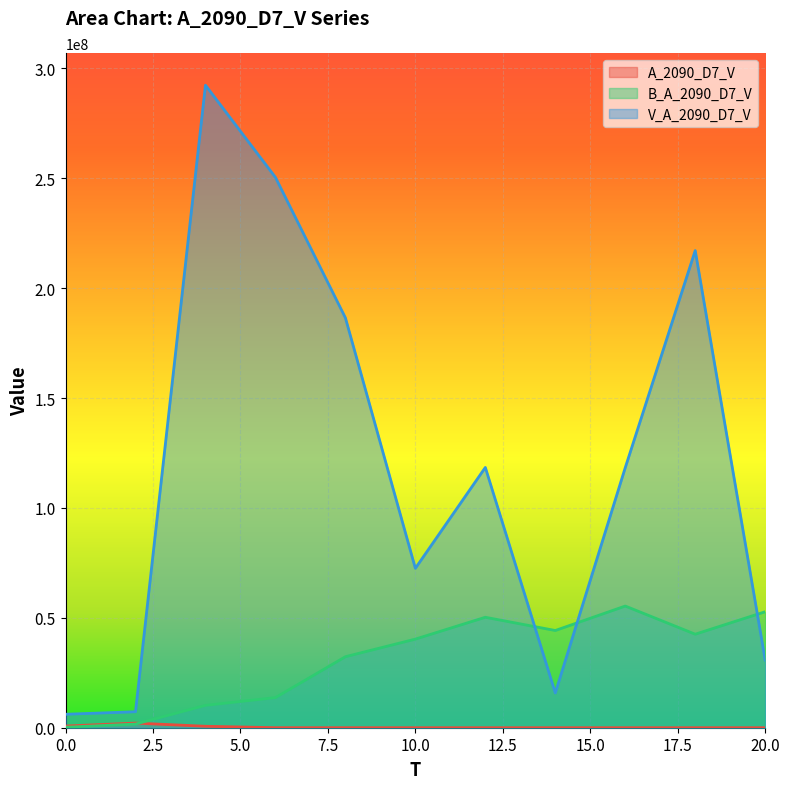

Rank the series by their maximum value, from highest to lowest.

V_A_2090_D7_V, B_A_2090_D7_V, A_2090_D7_V